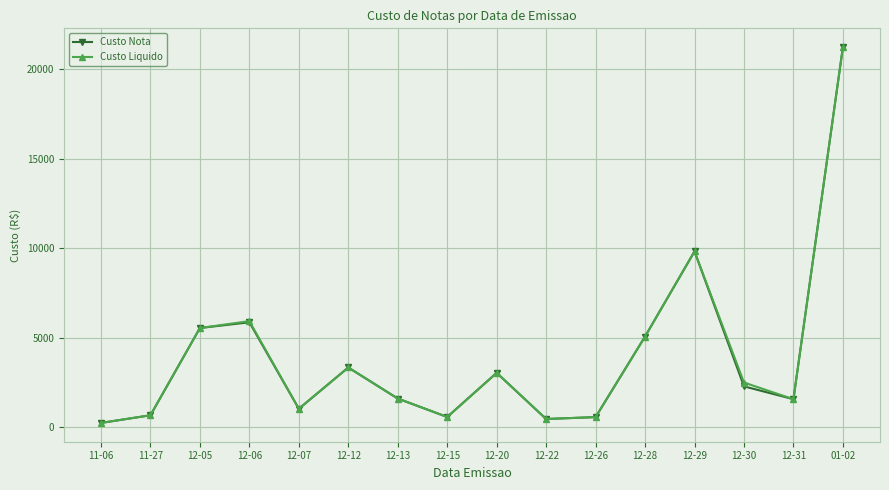

What is the maximum value for Custo Liquido?

21218.7